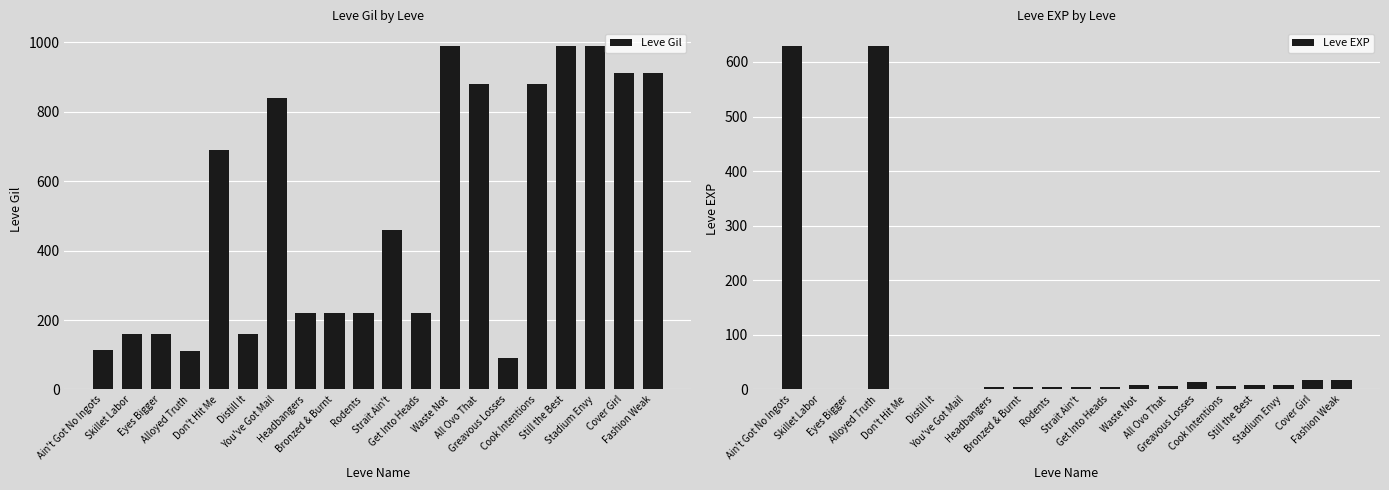

How many data points does each series have?

20